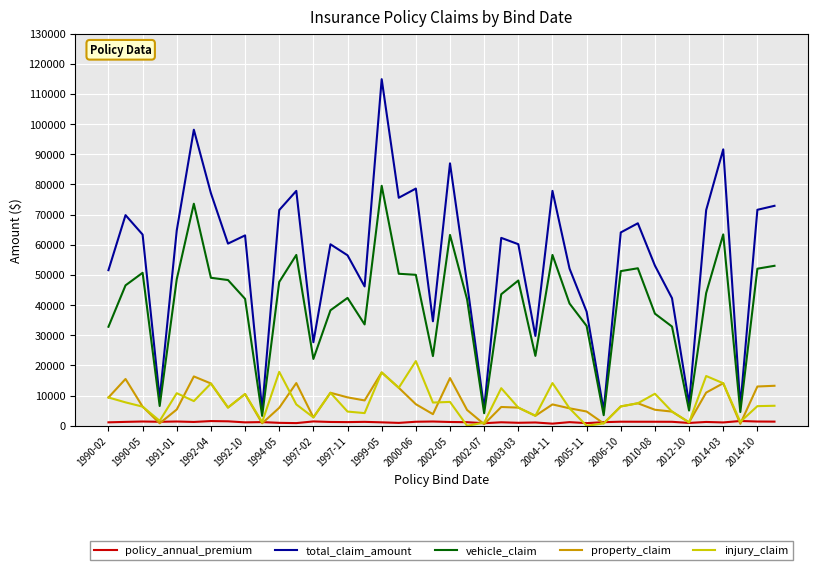

Which series has the largest total across all categories?

total_claim_amount